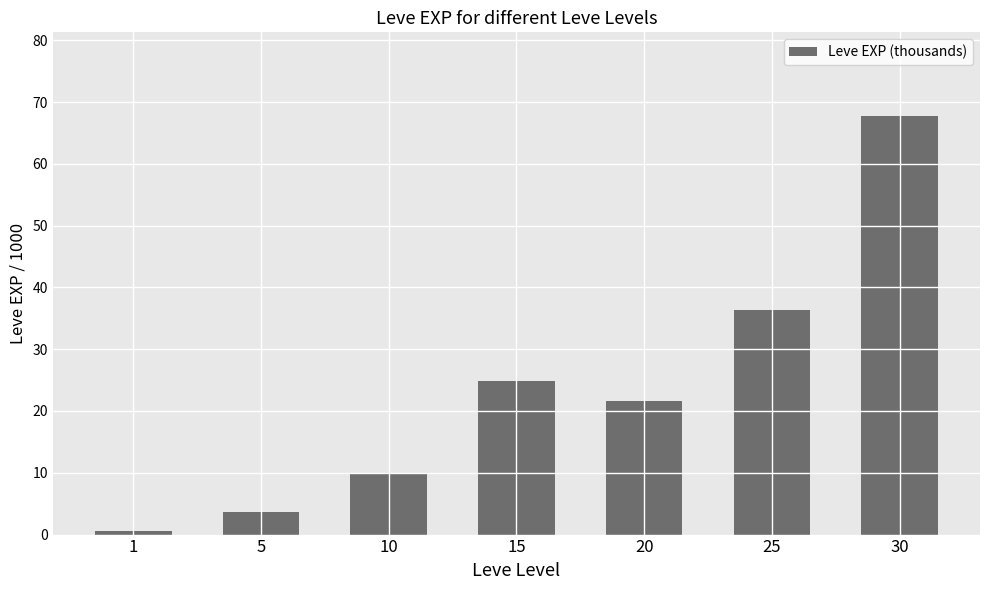

What is the change in value from 5 to 15?

+21.2